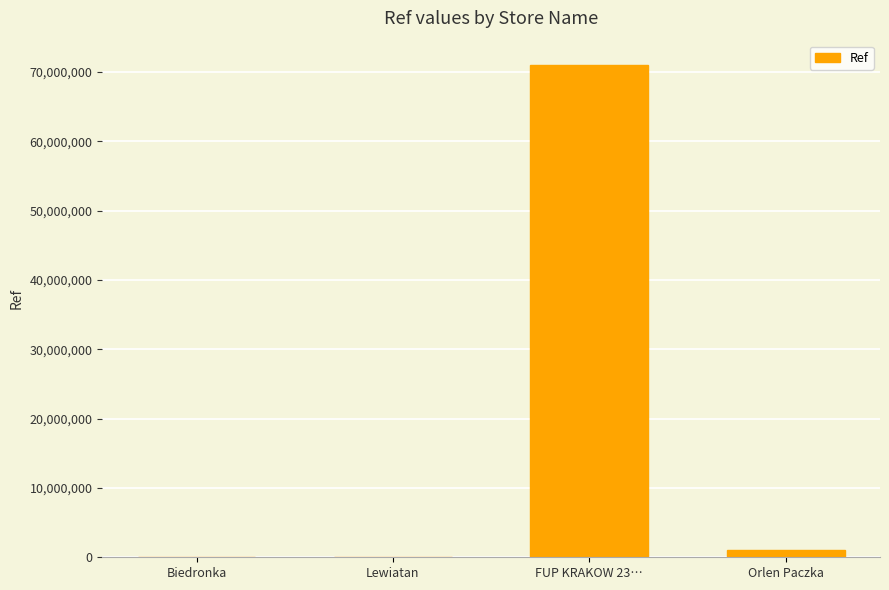

At which label is the value closest to 35494794?

Orlen Paczka